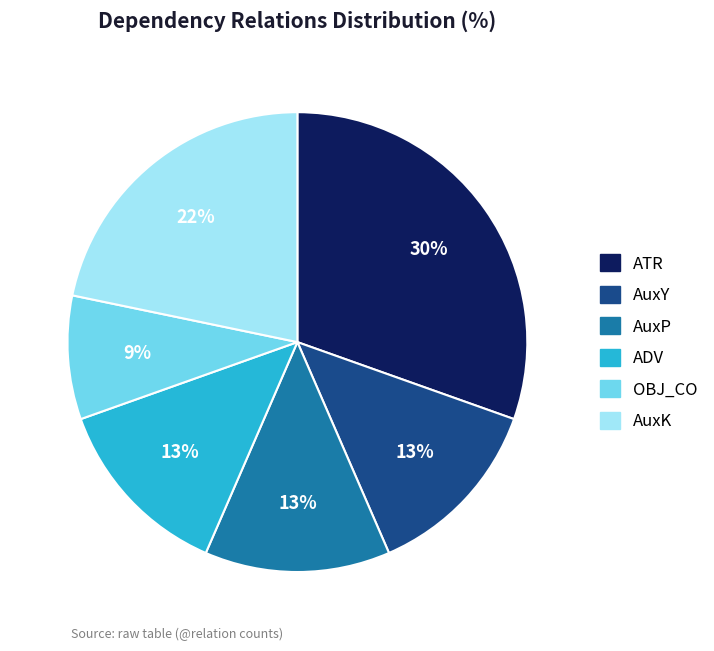

Is there any slice that represents more than half of the pie?

No